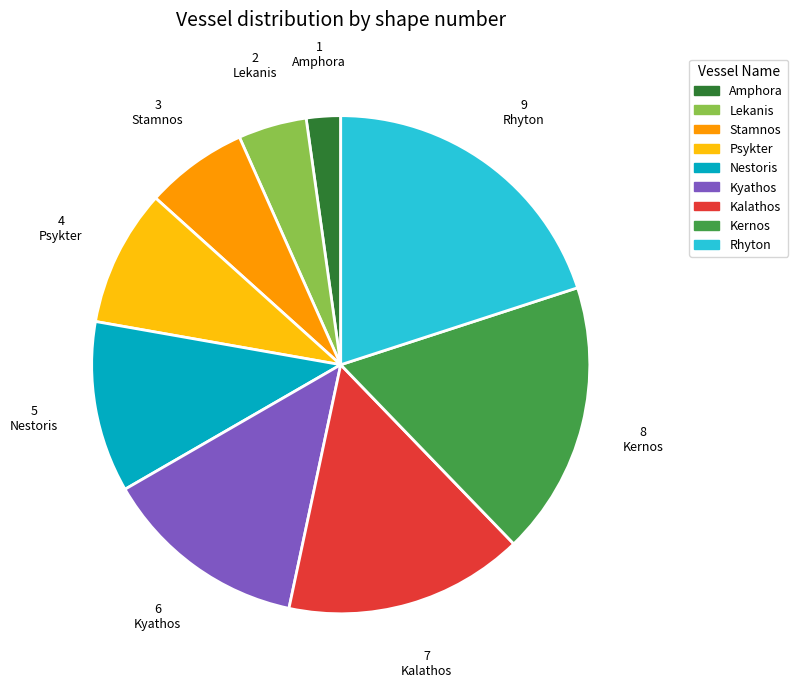

Combined, do Lekanis and Rhyton account for over 50%?

No